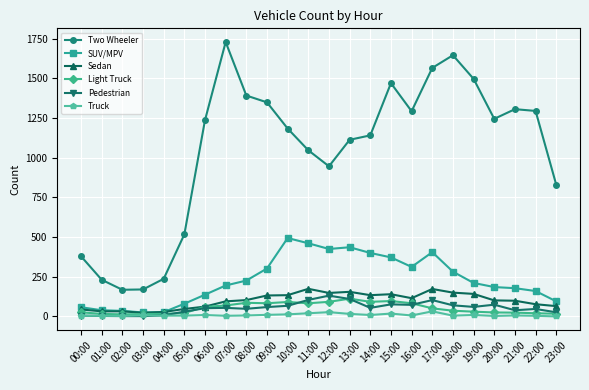

Which series has the widest spread of values?

Two Wheeler